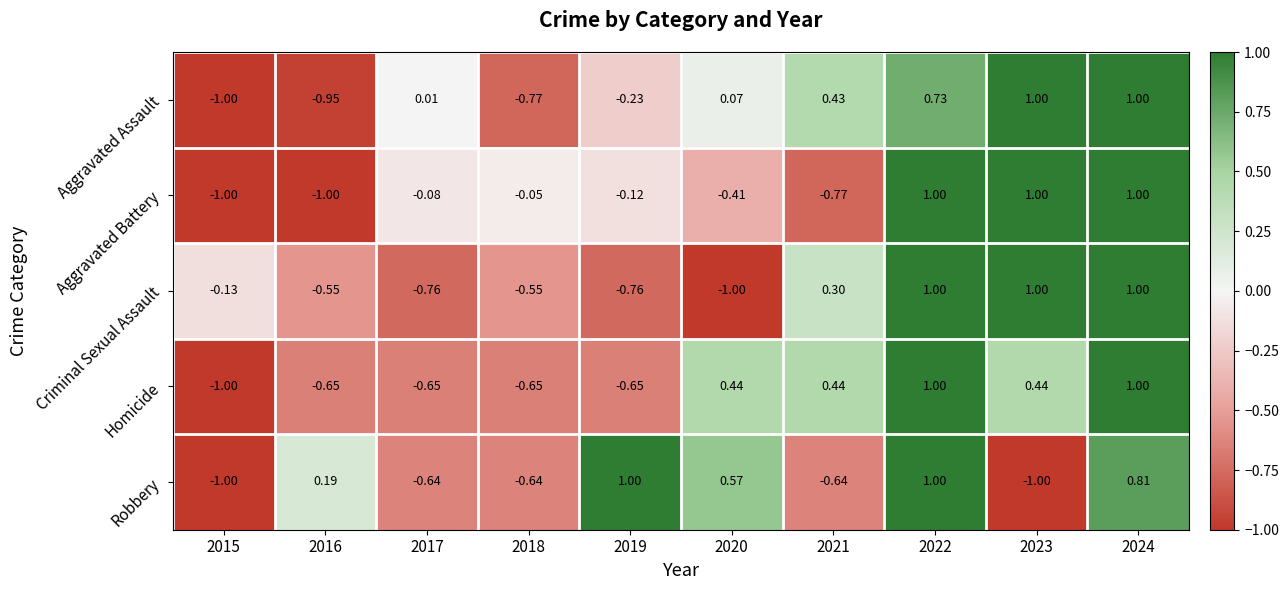

Rank the series at 2016 from highest to lowest value.

Robbery, Criminal Sexual Assault, Homicide, Aggravated Assault, Aggravated Battery